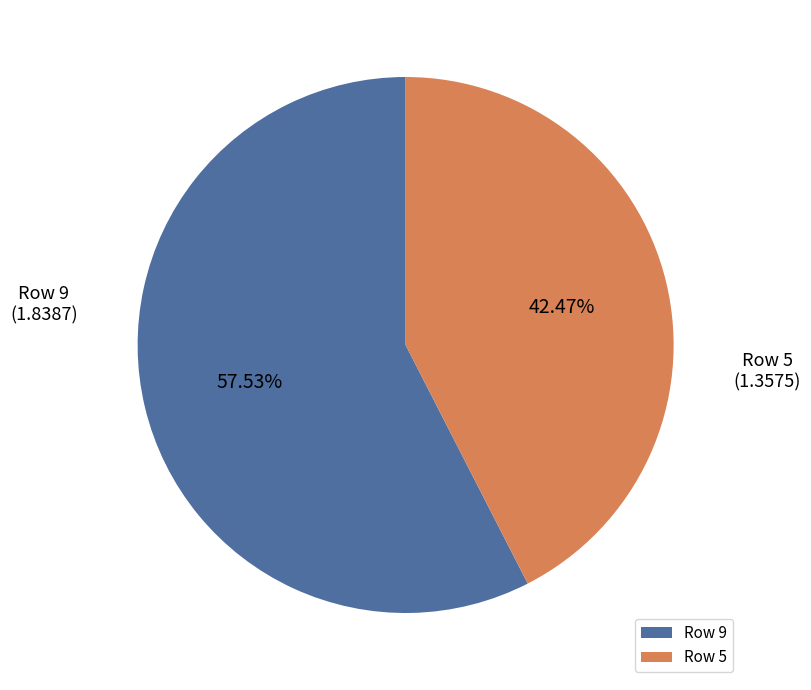

Which slice is the smallest?

Row 5